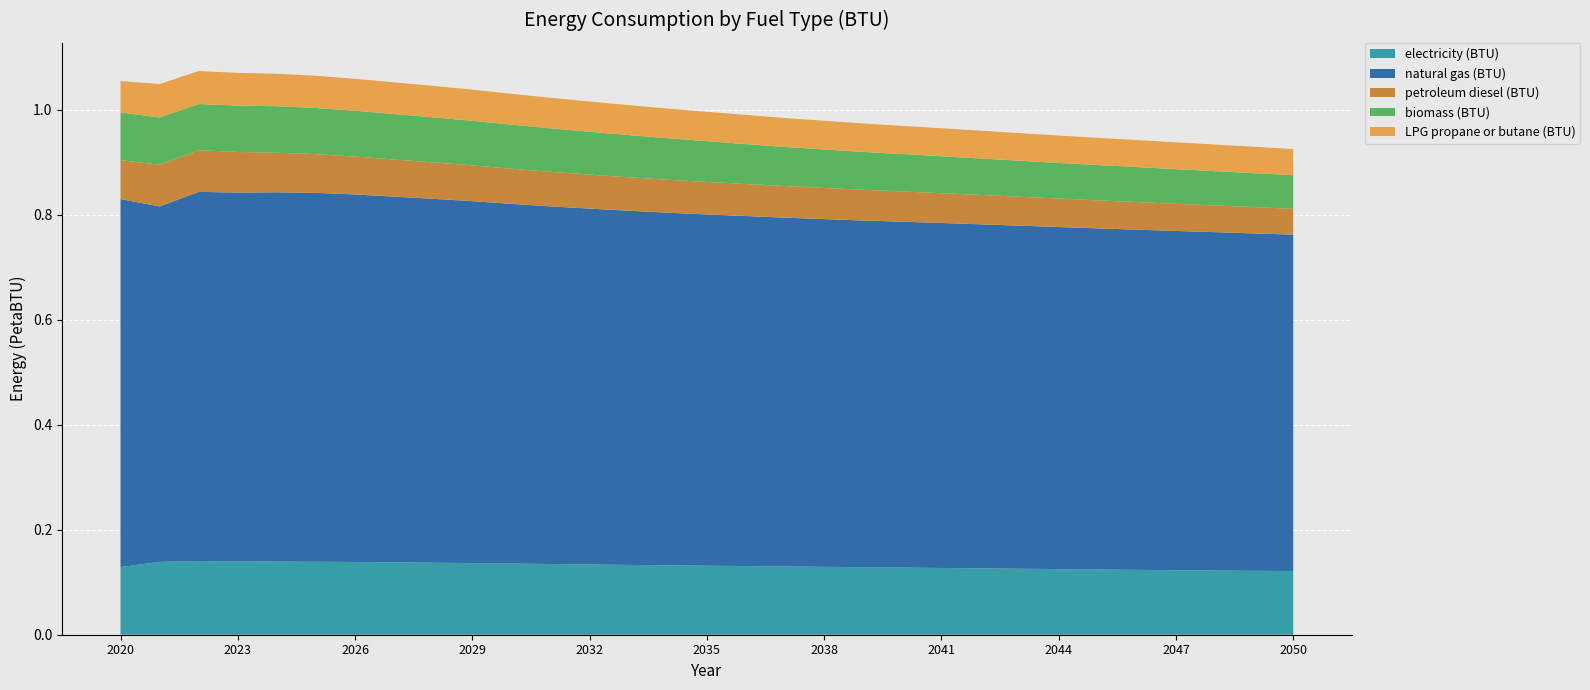

Reading right to left, list all the values displayed in this chart.

electricity (BTU): 121274115905245.4	121784475465313.0	122330820642978.0	122968620981387.5	123642406937394.2	124312813028764.8	125045647208121.8	125748857868020.3	126445109983079.5	127191463620981.4	127937220812182.7	128646197123519.5	129395930626057.5	130125583756345.2	130830981387478.8	131531010998307.9	132217322335025.4	133027098138747.9	133868684433164.1	134759775803722.5	135633967851099.8	136455076142132.0	137228667512690.4	137941818950930.6	138608646362098.1	139081429780033.8	139371104060913.7	139732948392555.0	140456835871404.4	138831120981387.5	129028121827411.2
natural gas (BTU): 641142030456852.8	643018252961083.0	644797453468697.1	646473269881556.6	648275334179357.0	650055926395939.0	651943879018612.5	653820300338409.4	655694932318105.0	657512703045685.2	659202635363790.2	660791967005076.1	662658049915397.5	664715393401015.1	667062013536379.0	669457144670050.8	672001586294416.2	675009069373942.5	678172821489001.6	681553282571912.0	685442512690355.4	689817846869712.4	693517009306260.6	696913773265651.4	700415909475465.2	702952994923857.9	703770922165820.6	702932715736040.5	703443671742808.8	677328252961082.9	701261869712351.9
petroleum diesel (BTU): 49298904399323.2	50132140439932.3	50961201353637.9	51776742808798.6	52612961082910.3	53456336717428.1	54315418781725.9	55156607445008.5	55989048223350.3	56825266497461.9	57664268189509.3	58509234348561.8	59319208967851.1	60196383248731.0	61056061759729.3	61905799492385.8	62805439932318.1	63800909475465.3	64826797800338.4	65900203045685.3	67008401015228.4	68196522842639.6	69428185279187.8	70747127749577.0	72209615059221.7	73806700507614.2	75453092216582.1	77395520304568.5	79464196277495.8	79517280033840.9	74091404399323.2
biomass (BTU): 64055592216582.1	64680071912013.5	65326620135363.8	66059851945854.5	66699839255499.2	67249365482233.5	67813604060913.7	68545841793570.2	69405917935702.2	70285875634517.8	71177762267343.5	72142017766497.5	73422986463621.0	74584069373942.5	76009179357022.0	77663921319797.0	79161400169204.7	80471992385786.8	81702660744500.8	82853802876480.5	83979496615905.2	84915917935702.2	85822119289340.1	86635871404399.3	87314826565143.8	87978075296108.3	88590626057529.6	88317851099830.8	88012669204737.7	90314357021996.6	90960706429780.0
LPG propane or butane (BTU): 49876264805414.6	50281848561759.7	50687631133671.7	51089636209813.9	51489056683587.1	51876747038917.1	52258274111675.1	52638409475465.3	53015562605753.0	53412796108291.0	53807842639593.9	54215414551607.5	54658176818950.9	55124001692047.4	55590820642978.0	56039746192893.4	56502787648054.1	57018316412859.6	57559691201353.6	58149974619289.3	58777237732656.5	59417622673434.9	59948261421319.8	60437745346869.7	60899593908629.4	61380727580372.2	61887707275803.7	62385541455160.7	62910613367174.3	63470875634517.8	59808891708967.8